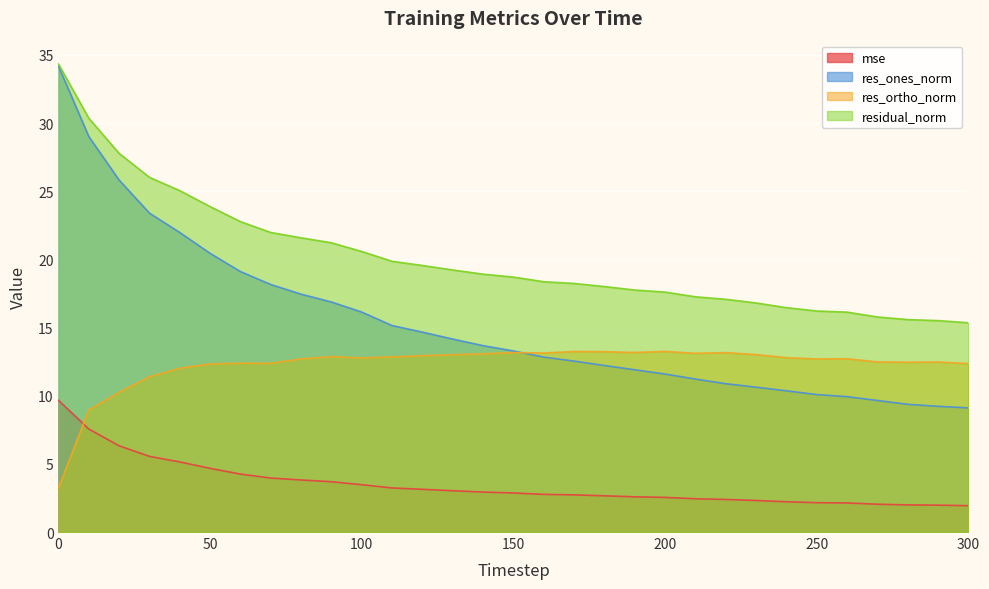

True or false: mse and res_ones_norm cross at least once.

False